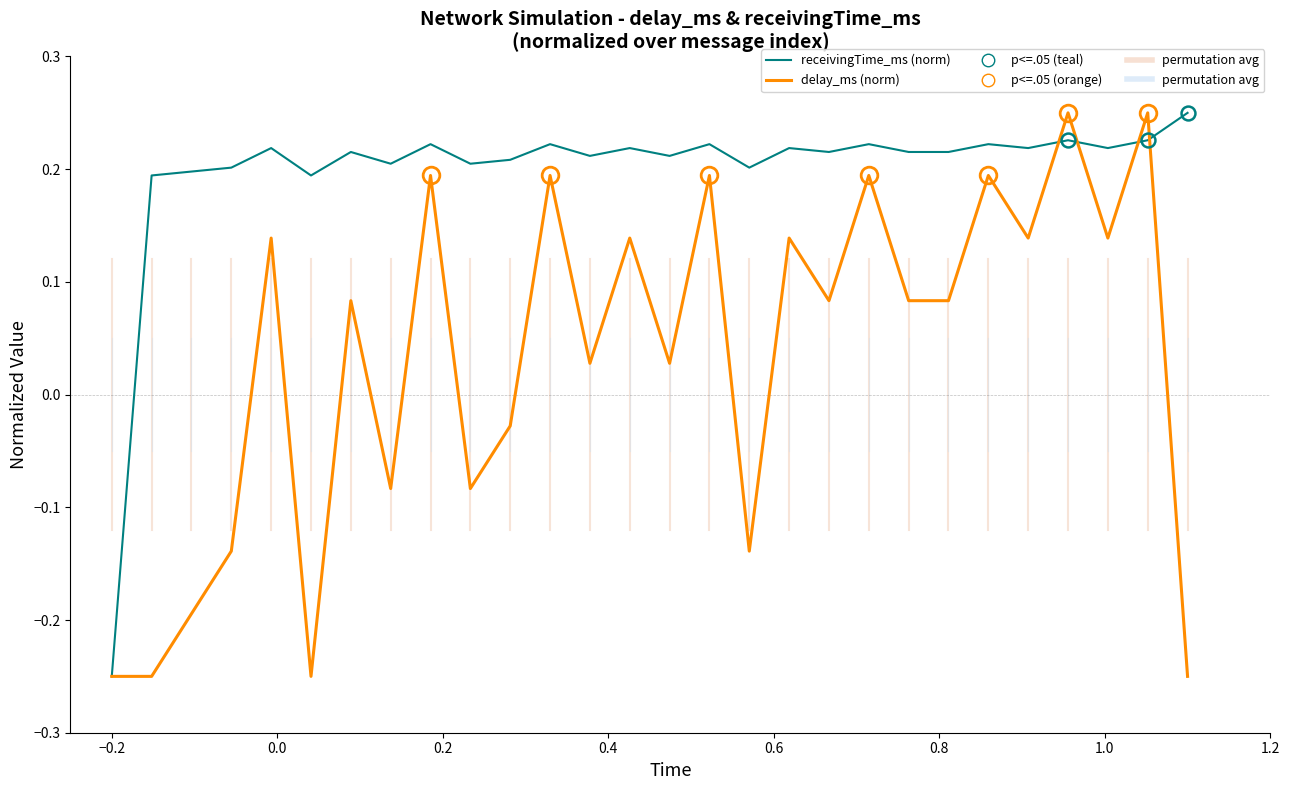

Rank the series by their average value, from highest to lowest.

receivingTime_ms (norm), delay_ms (norm)